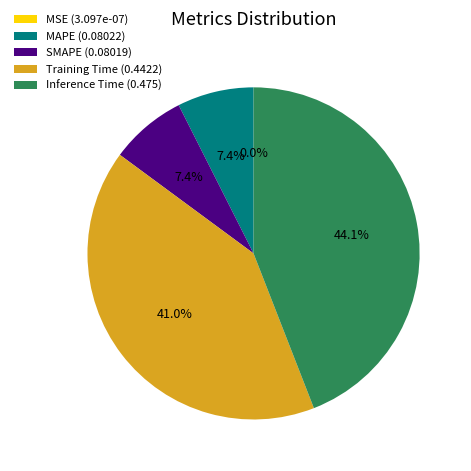

Does any single category account for the majority?

No